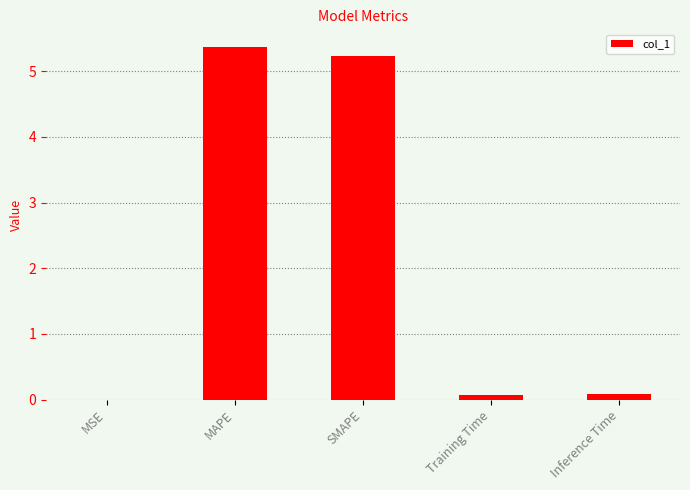

Which label corresponds to the largest value in the chart?

MAPE